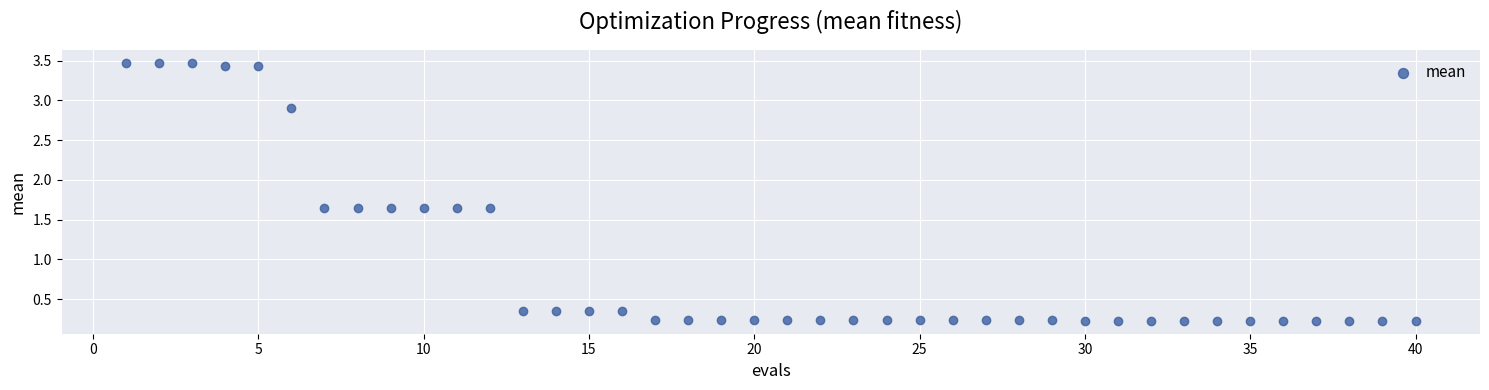

What is the range of X values (max minus min)?

39.0